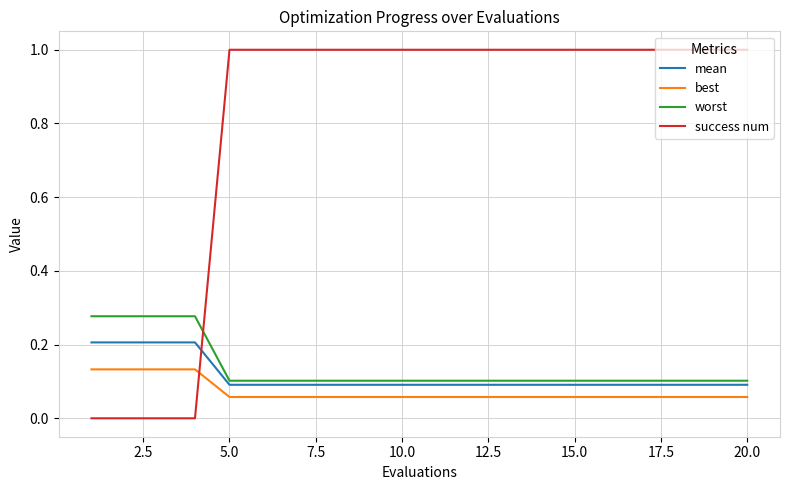

Which series has the largest total across all categories?

success num